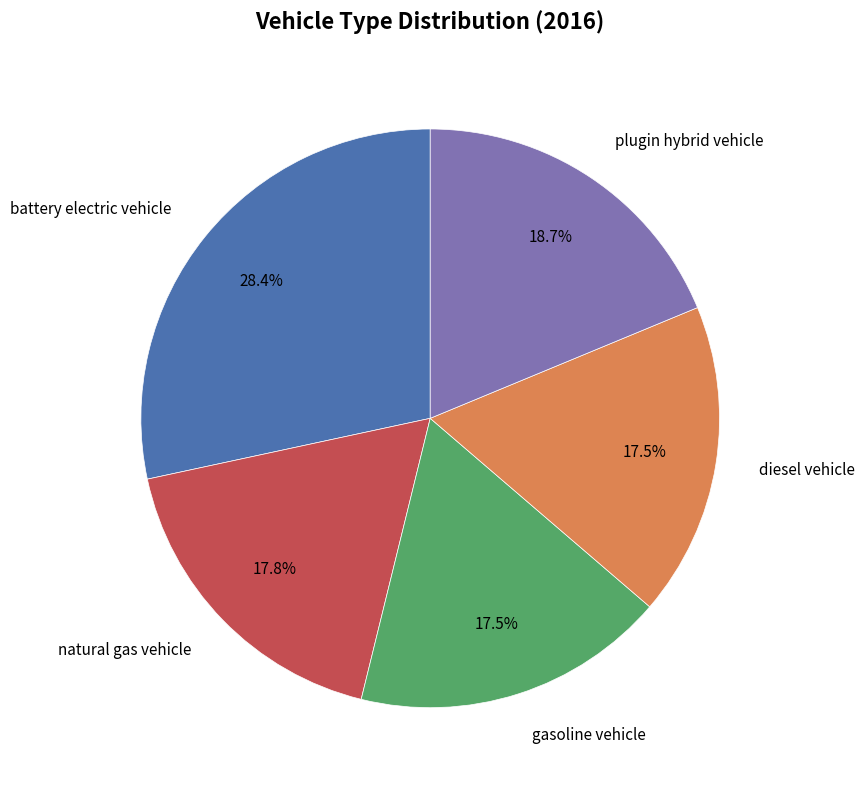

How many slices are in this pie chart?

5